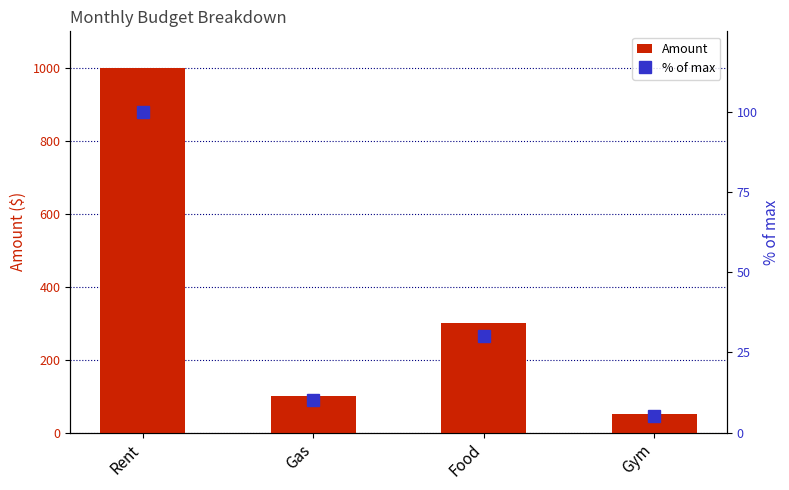

What is the difference between the second highest and minimum values in the Amount series?

250